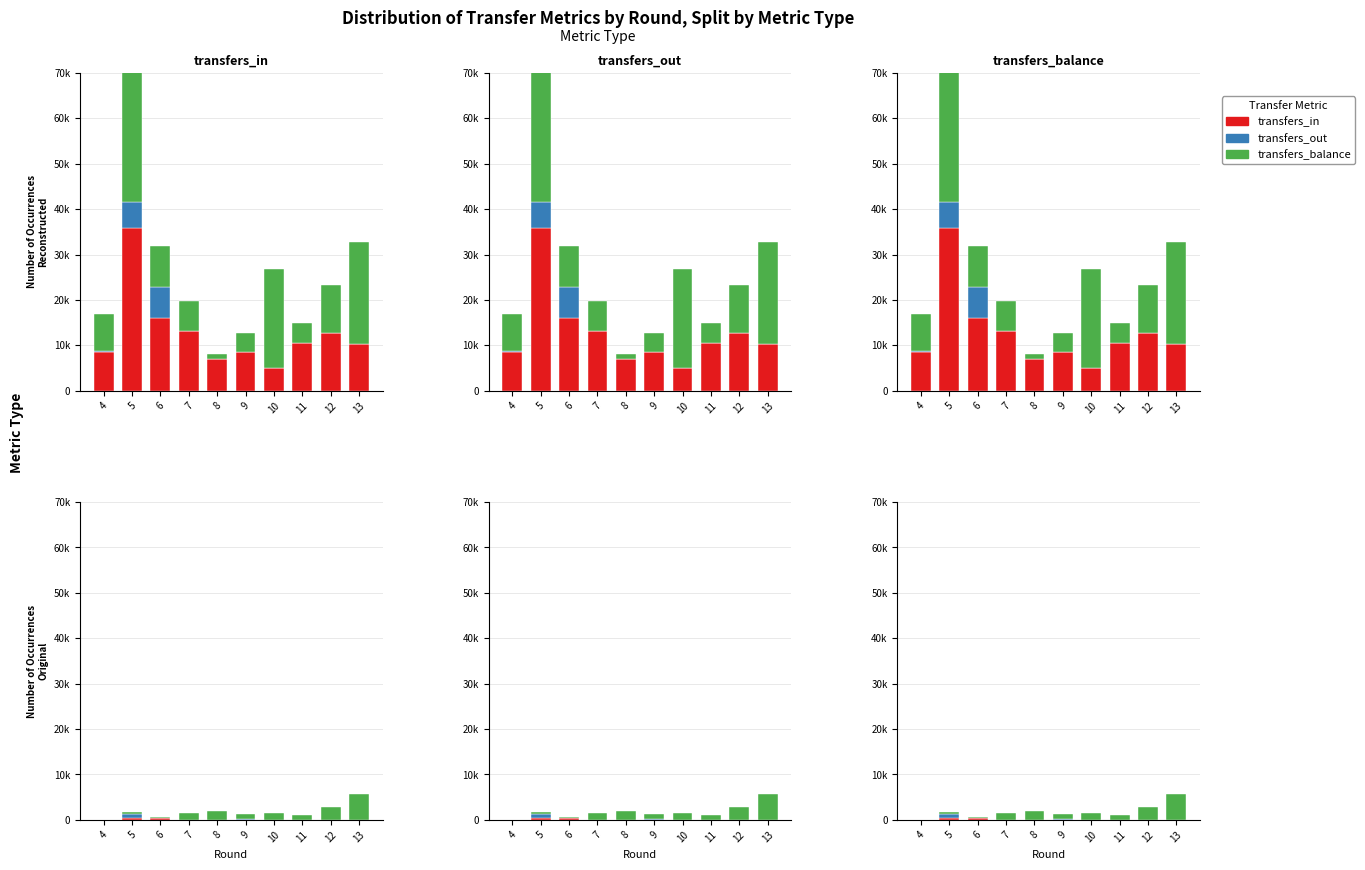

At which category is the sum across all series the highest?

13